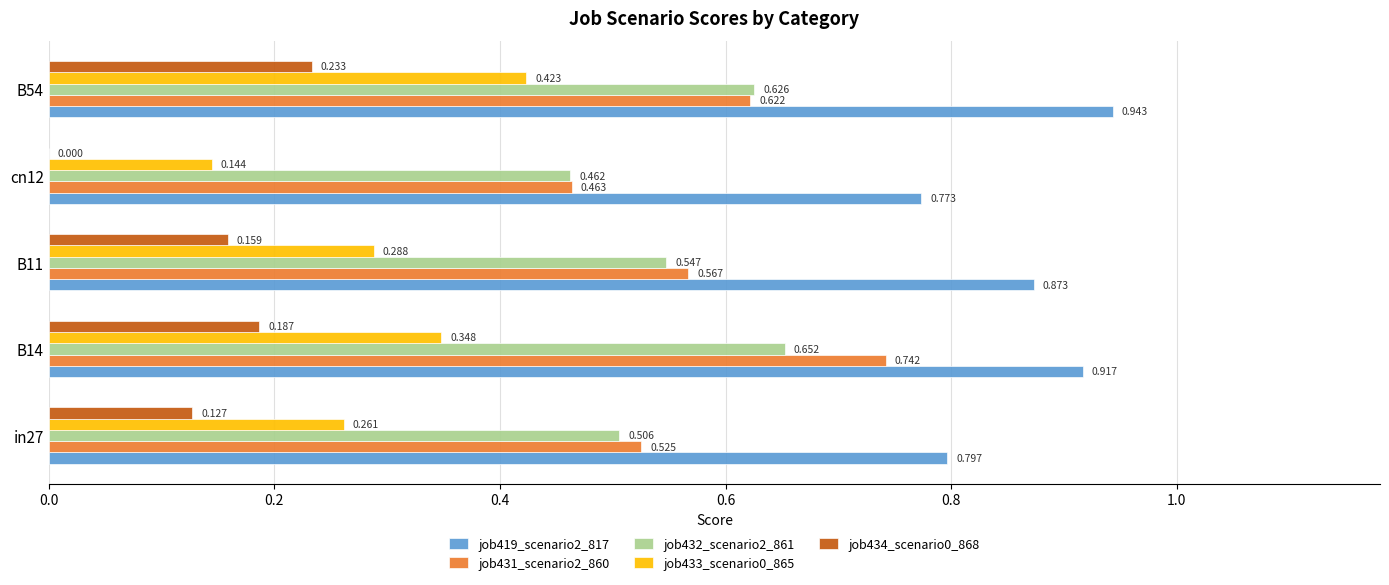

Is the value of job419_scenario2_817 at B54 greater than the value of job434_scenario0_868 at in27?

Yes